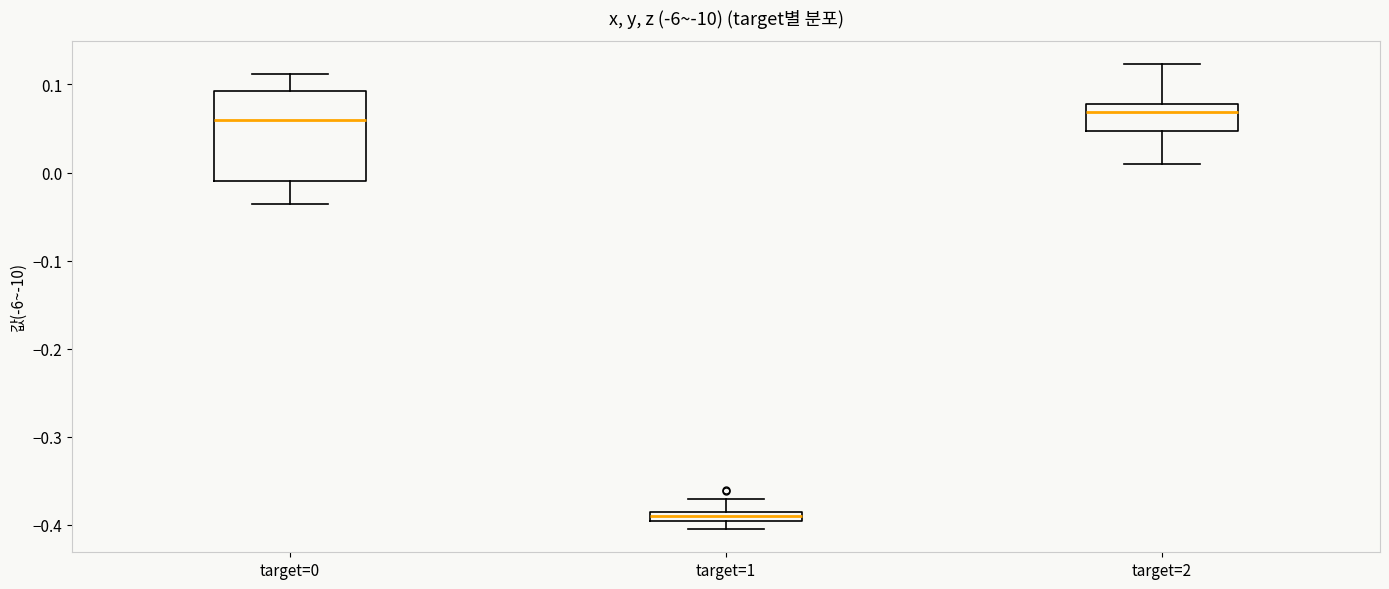

Where is the upper edge of the box for target=1 on the y-axis? The values are not printed on the chart, so give them approximately, as read against the axis.

-0.38